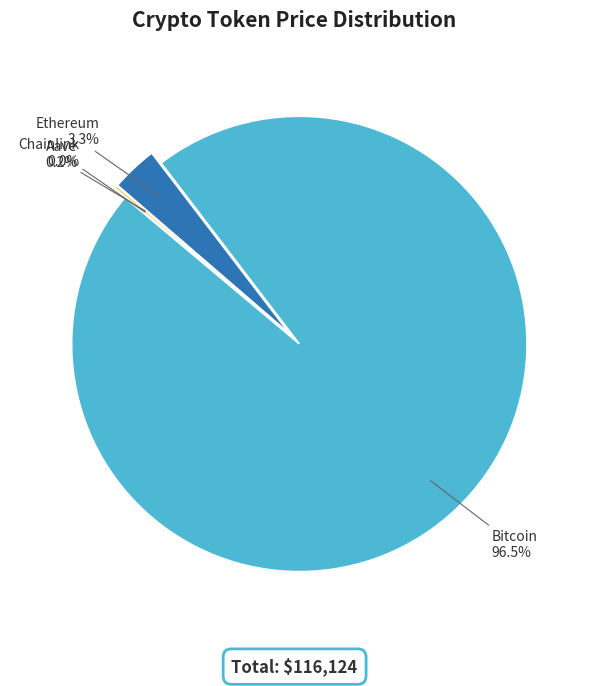

To the nearest percent, what portion does Ethereum represent?

3%